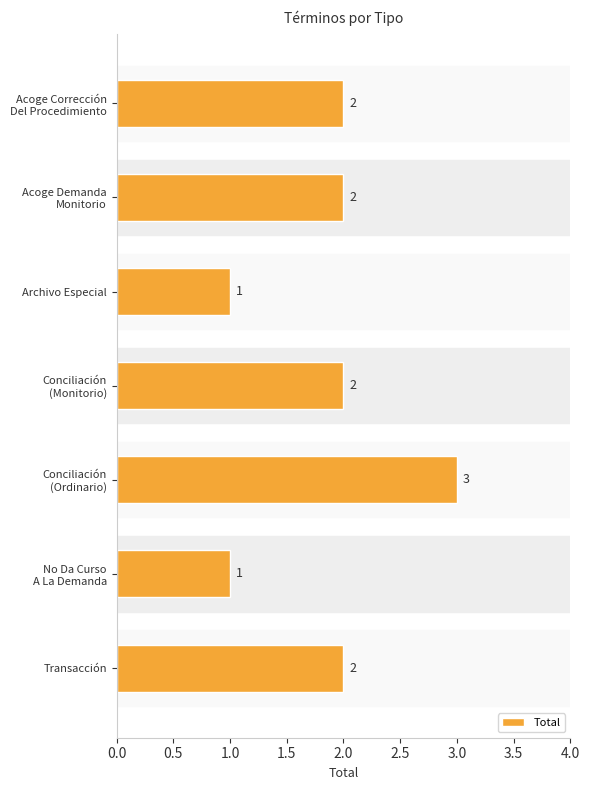

Reading top to bottom, transcribe all the data shown in this chart.

2	2	1	2	3	1	2